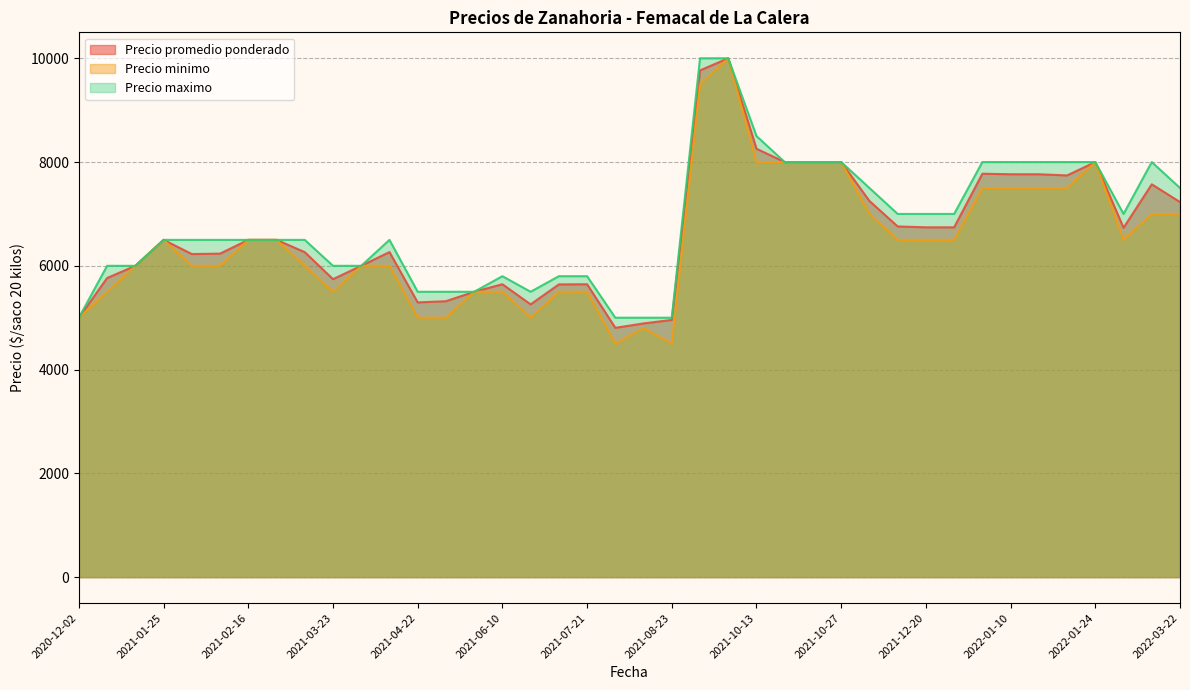

At how many categories does at least one series exceed 7232?

14